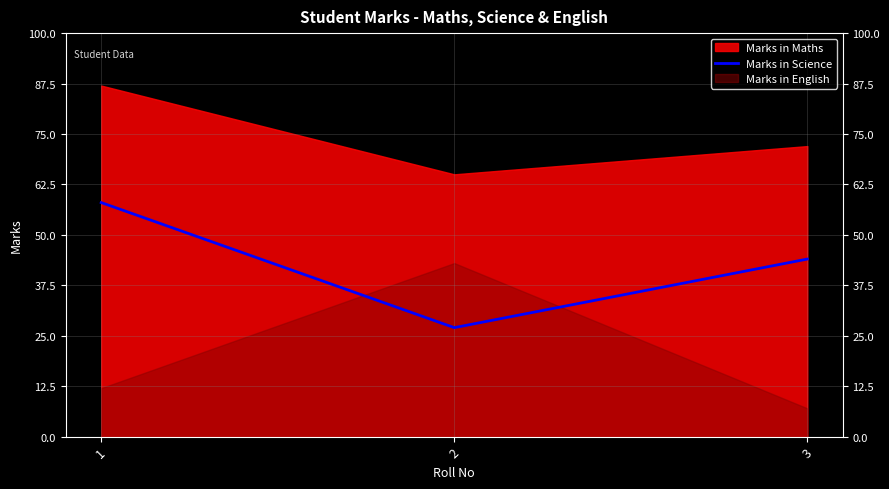

Is it true that Marks in Science equals 9 at 3?

False